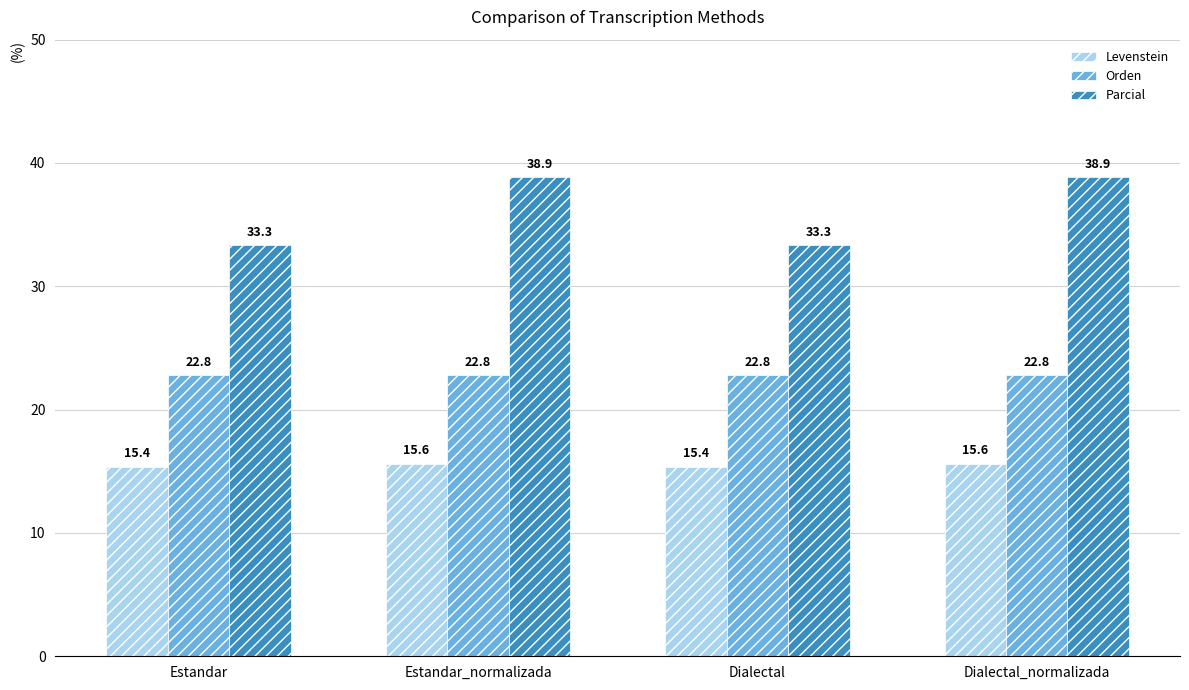

How many bars are there in total?

12